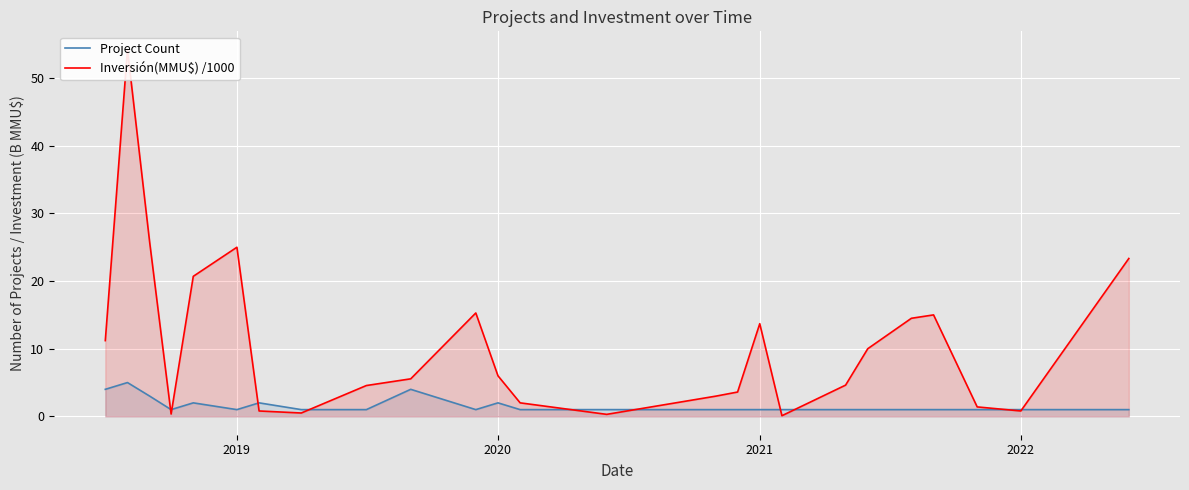

What are all the series names shown in the legend?

Project Count, Inversión(MMU$) /1000